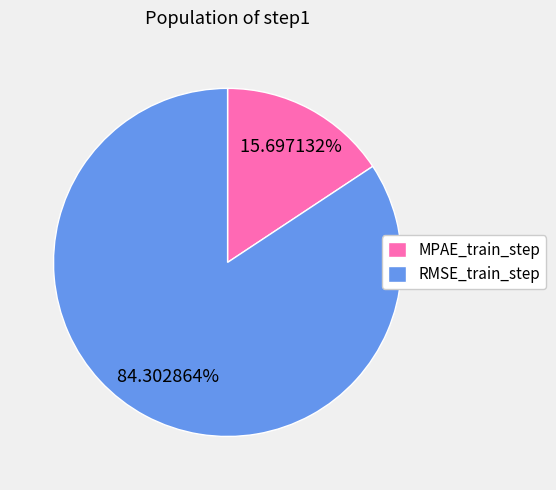

Rank the categories by value from lowest to highest.

MPAE_train_step, RMSE_train_step